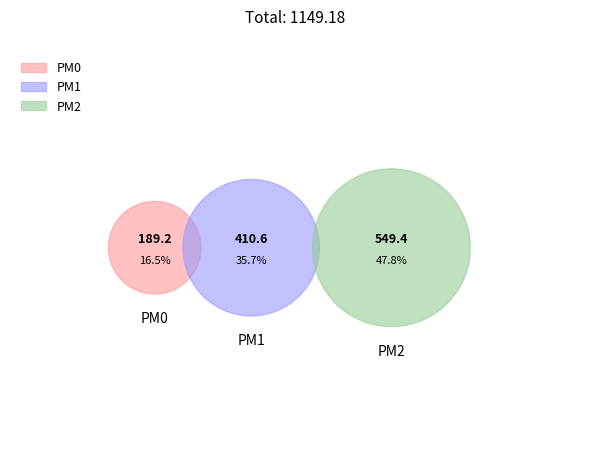

To the nearest percent, what is the difference between the largest and smallest slice percentages?

31%